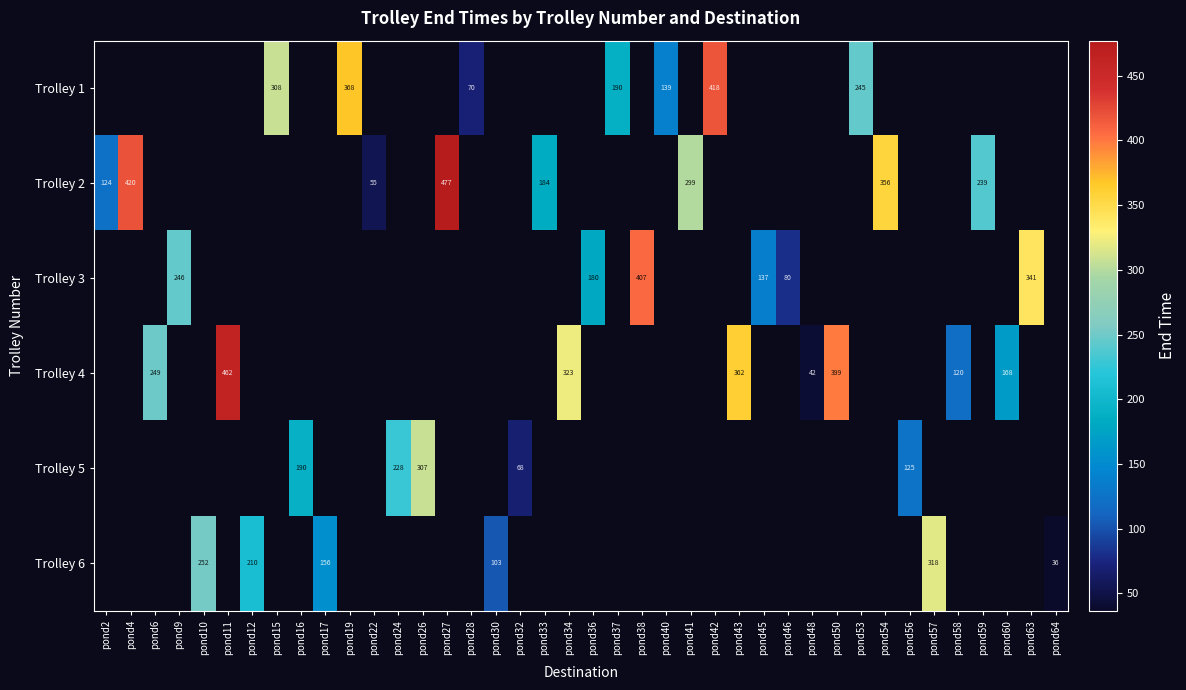

Which series has the largest range (max minus min)?

Trolley 2